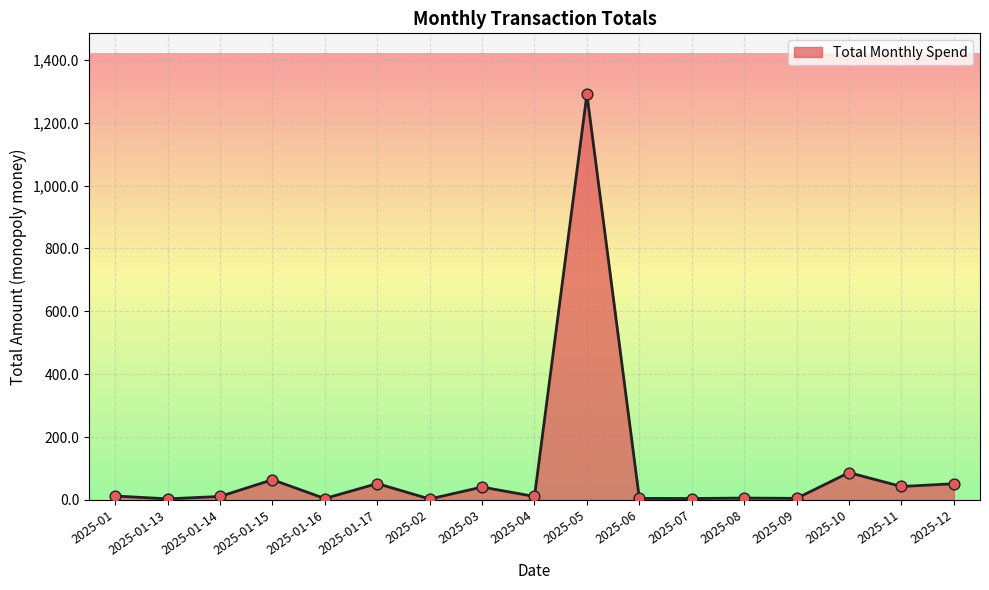

What is the ratio of the value at 2025-01 to the value at 2025-12?

0.2